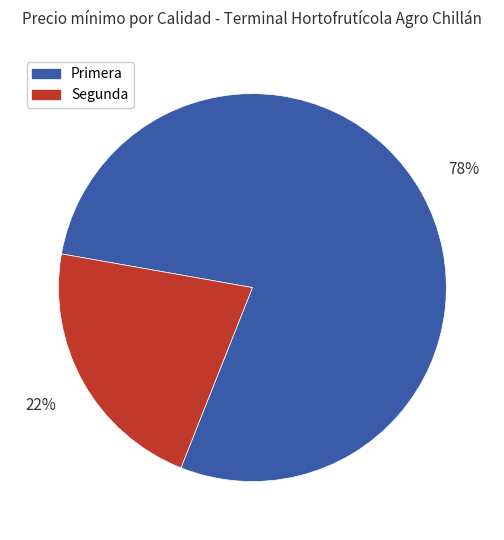

Combined, do Segunda and Primera account for over 50%?

Yes